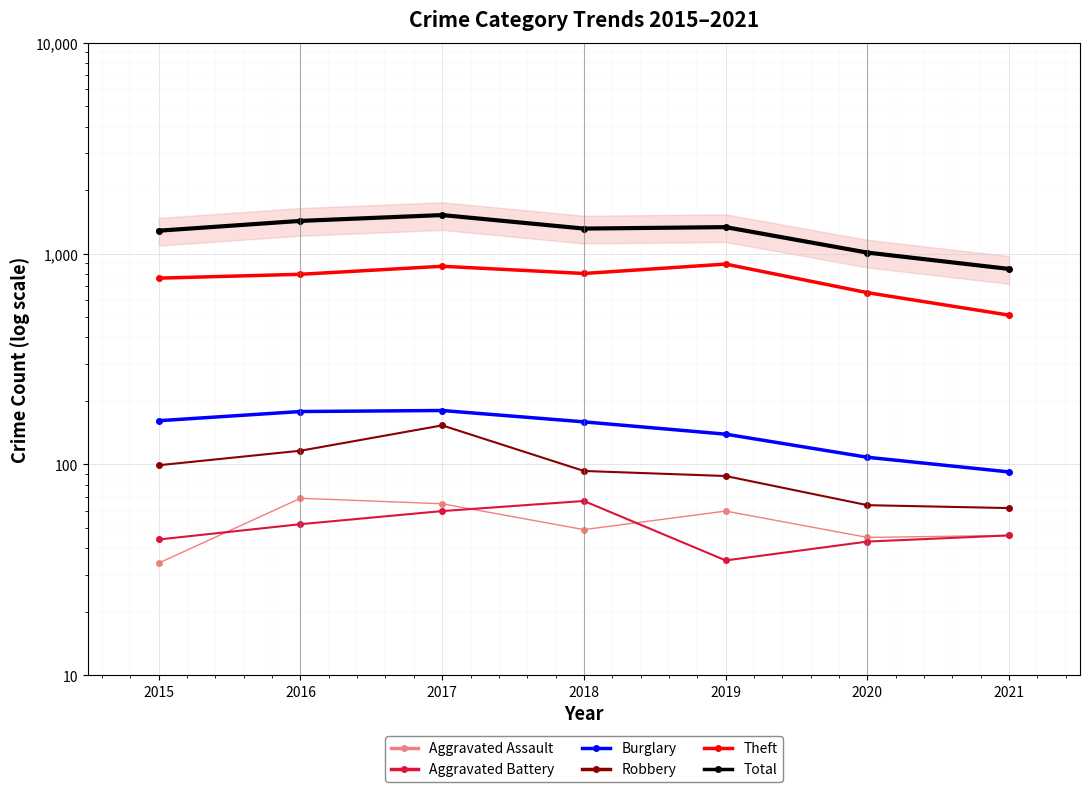

True or false: Theft and Total intersect in this chart.

False